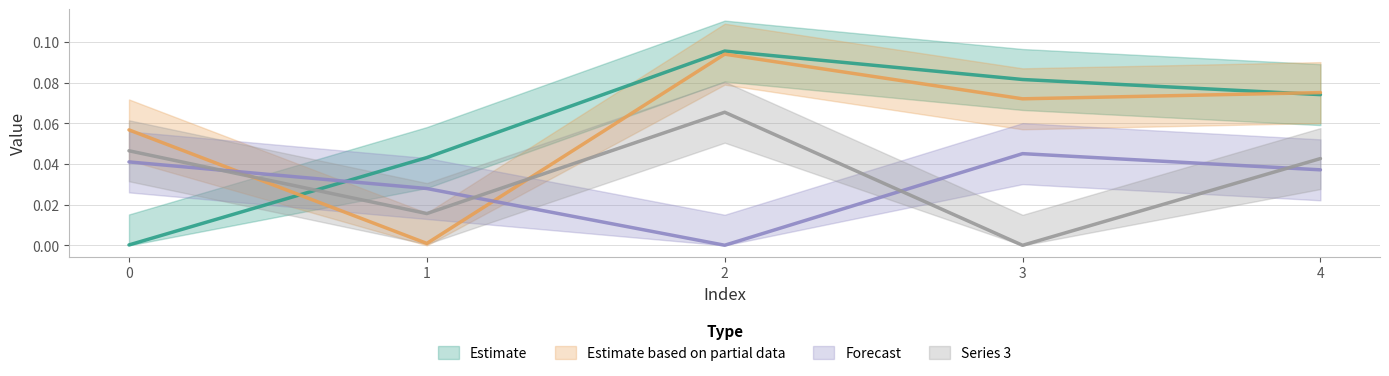

What is the sum of all 2 values?

0.2